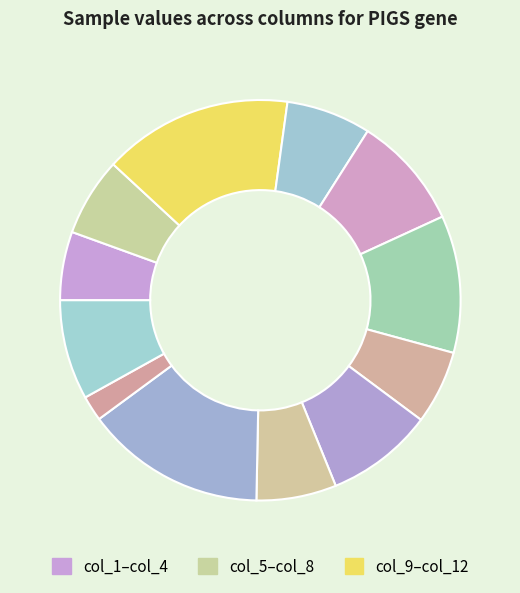

How many segments does this pie chart have?

12